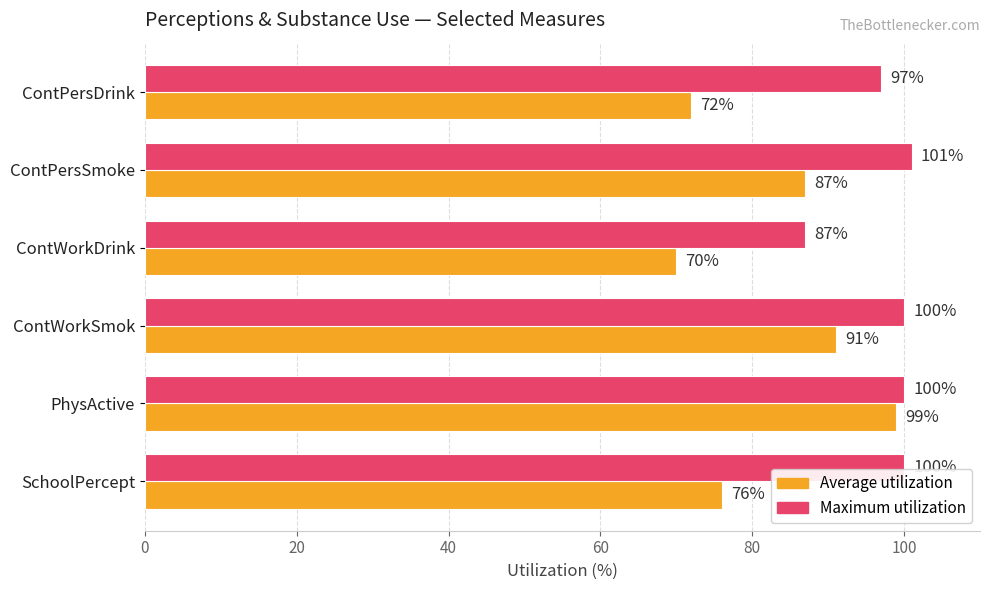

Which series changed the most between PhysActive and ContPersDrink?

Average utilization